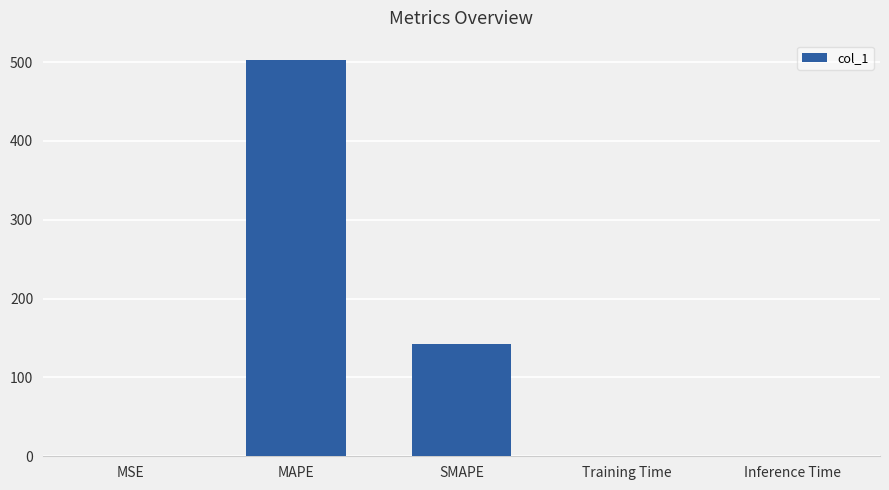

At which category does the chart reach its peak across all series?

MAPE